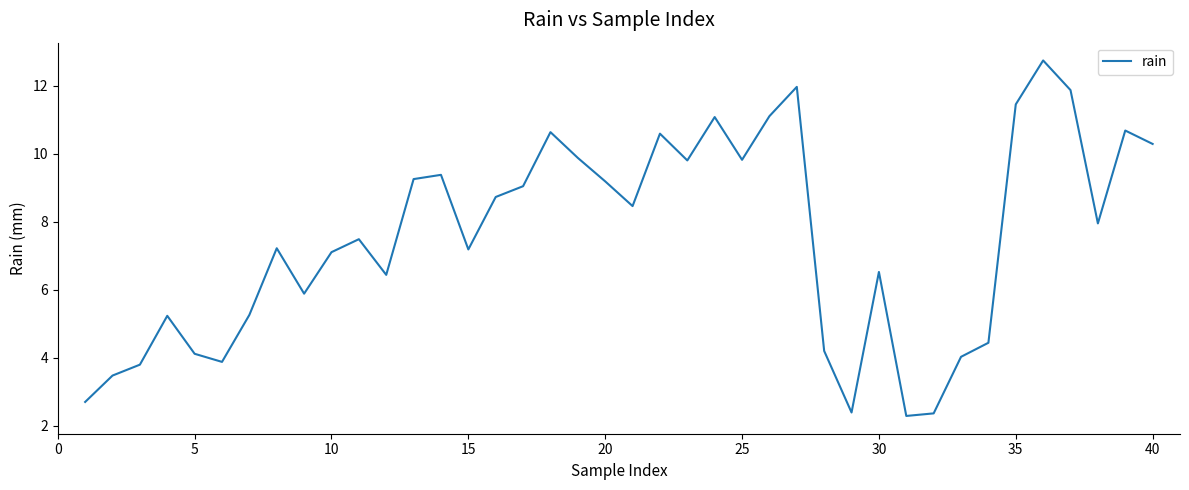

What is the maximum value shown in the chart?

12.7